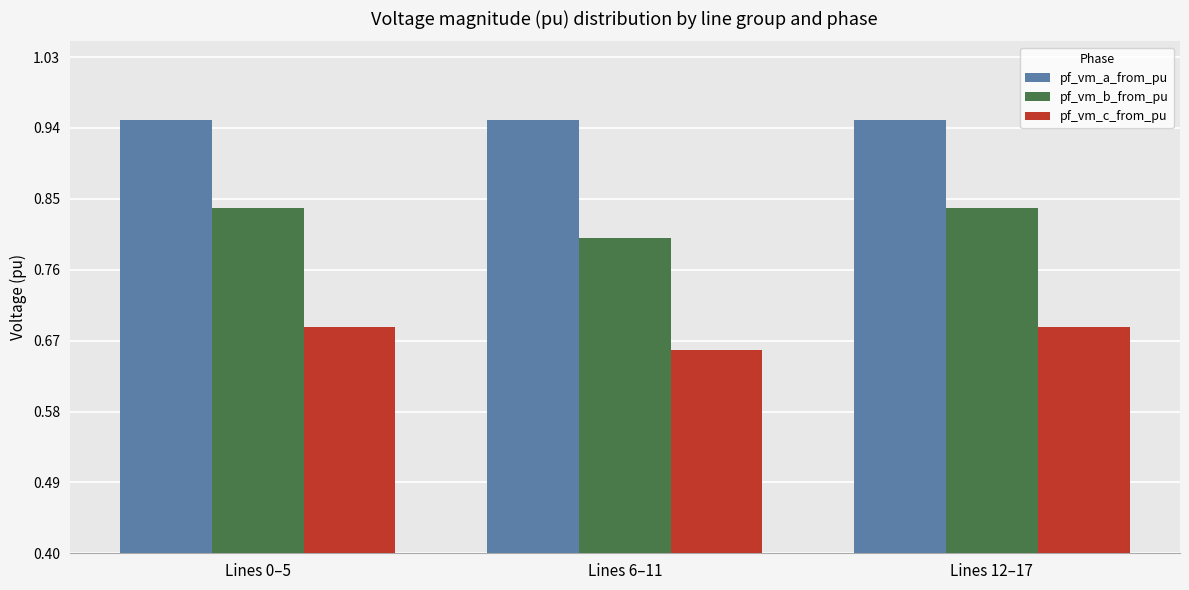

Rank the series at Lines 12–17 from highest to lowest value.

pf_vm_a_from_pu, pf_vm_b_from_pu, pf_vm_c_from_pu